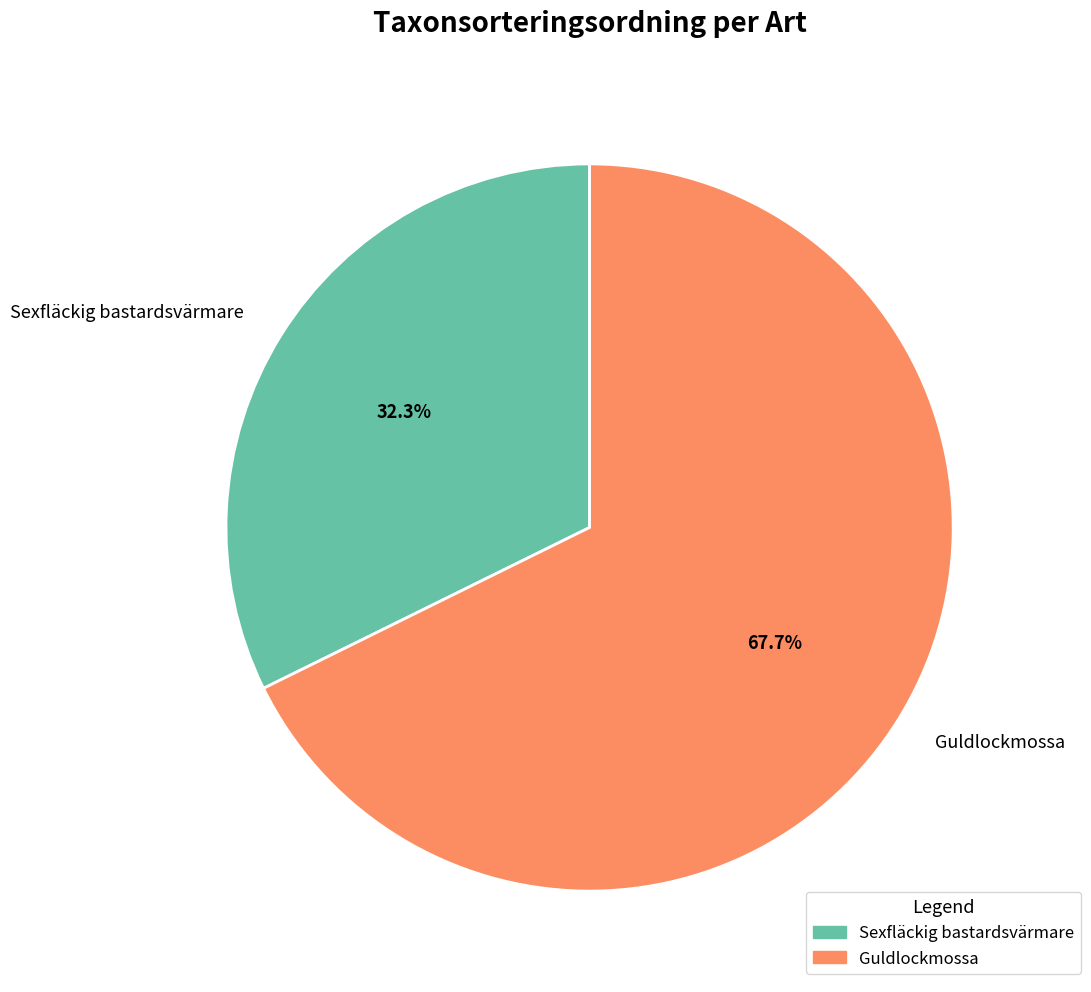

True or false: Sexfläckig bastardsvärmare accounts for 24% of the total.

False